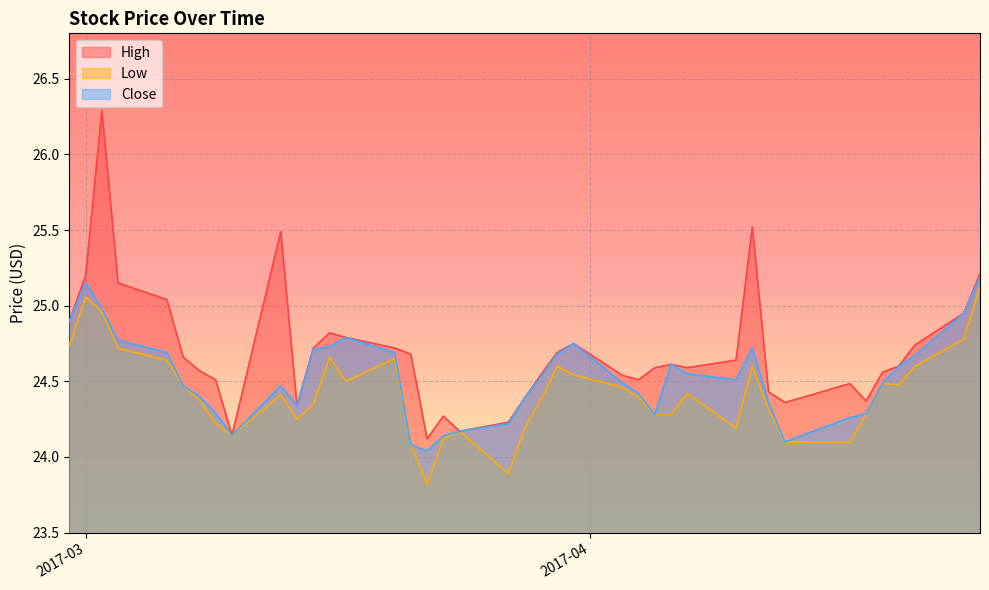

Which series has the largest range (max minus min)?

High